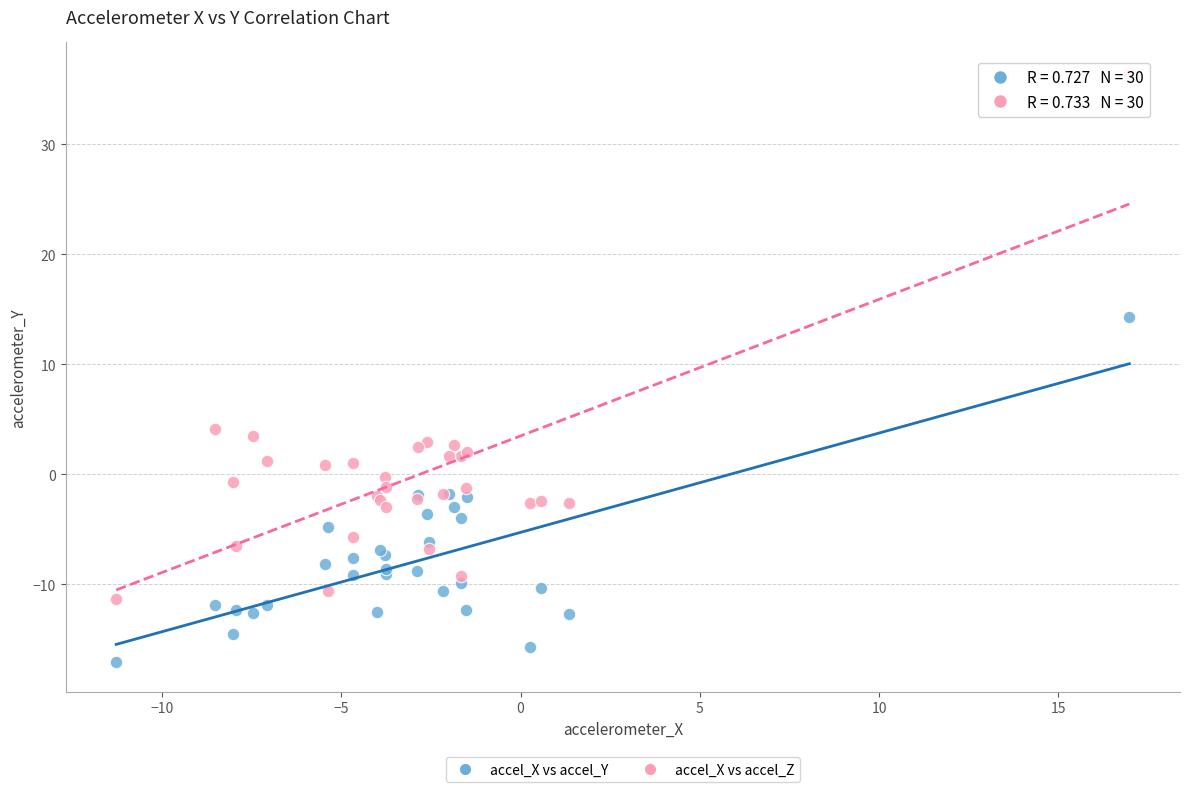

What are all the series names shown in the legend?

accel_X vs accel_Y, accel_X vs accel_Z